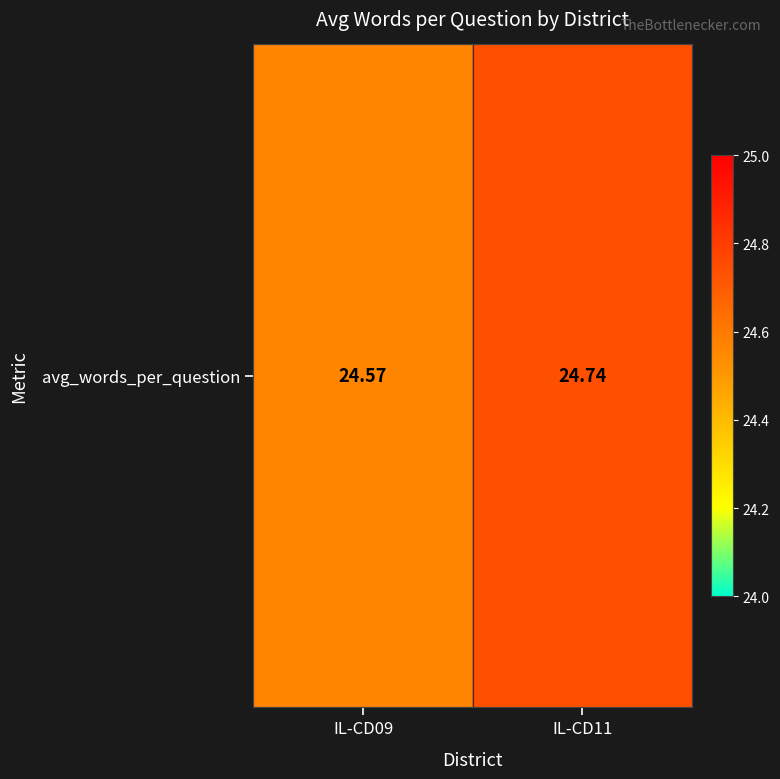

Where is the data nearest to the value 24?

IL-CD09